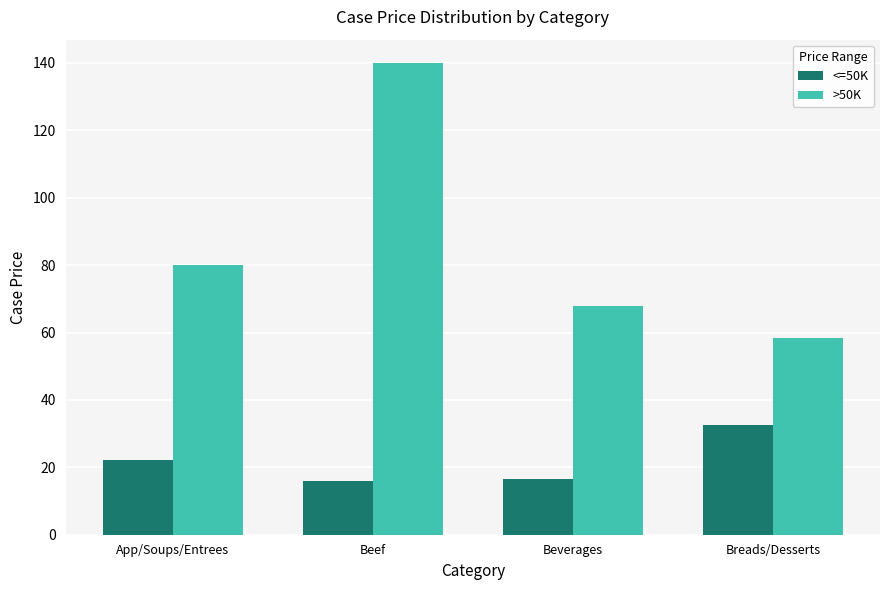

Is the value of <=50K at App/Soups/Entrees greater than the value of >50K at Breads/Desserts?

No